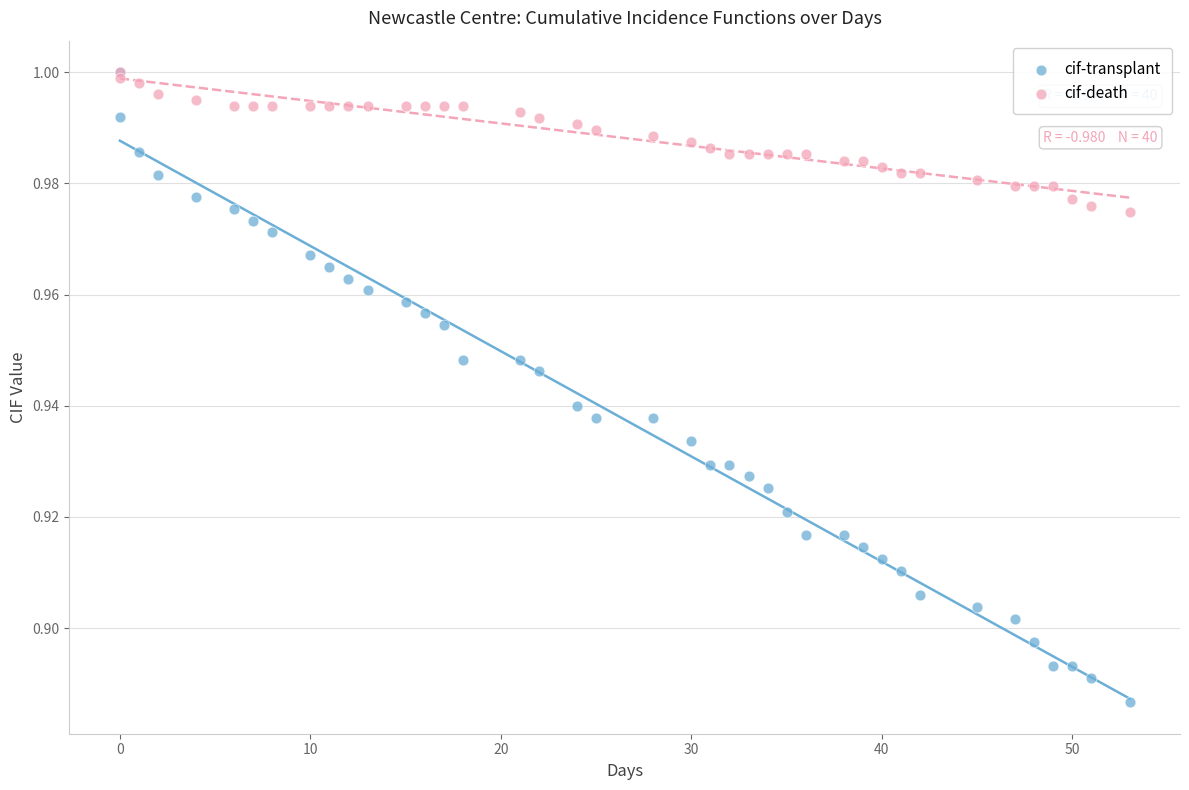

Which series contains the lowest Y value?

cif-transplant